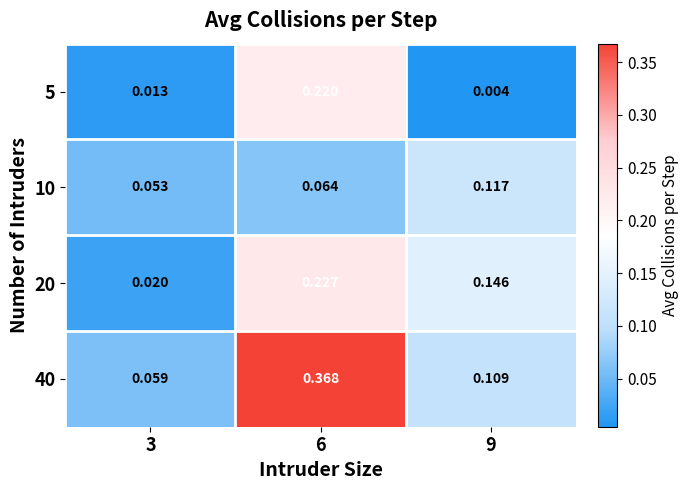

Which label corresponds to the largest value in the chart?

6